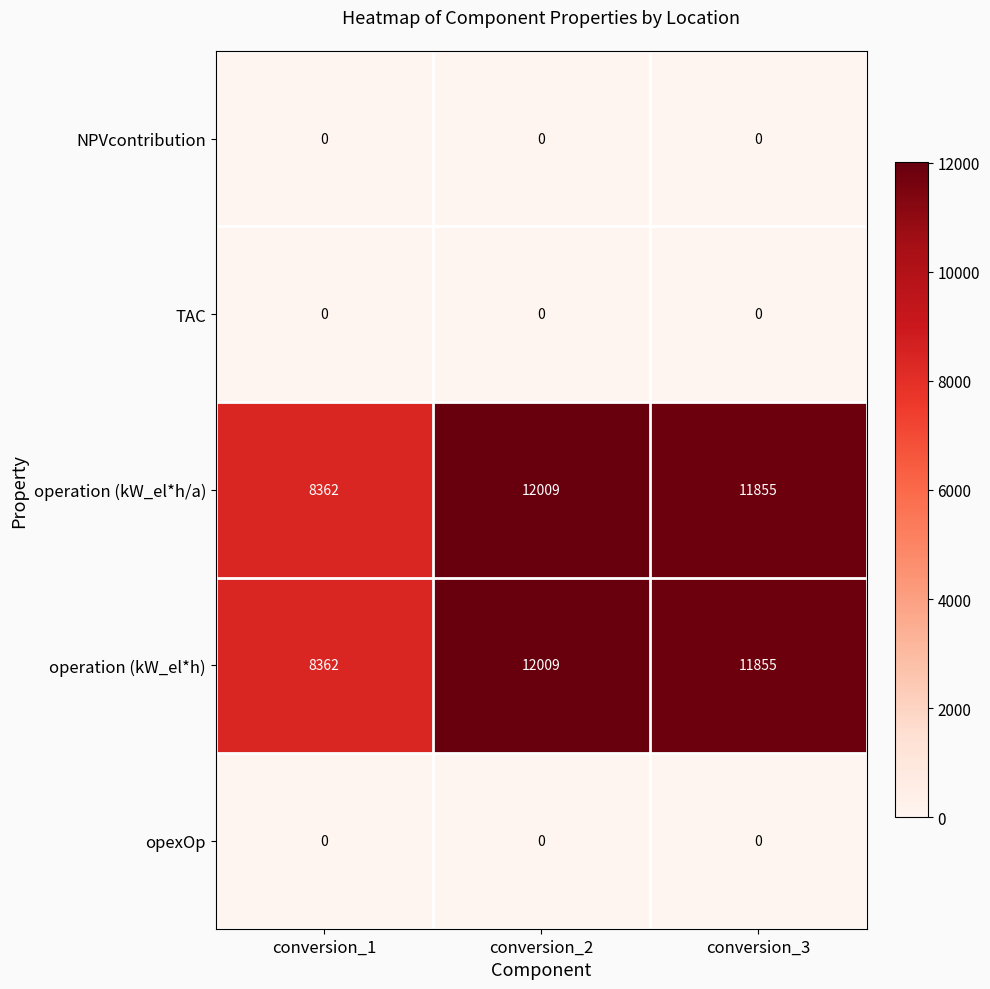

Count the number of data series in this chart.

5